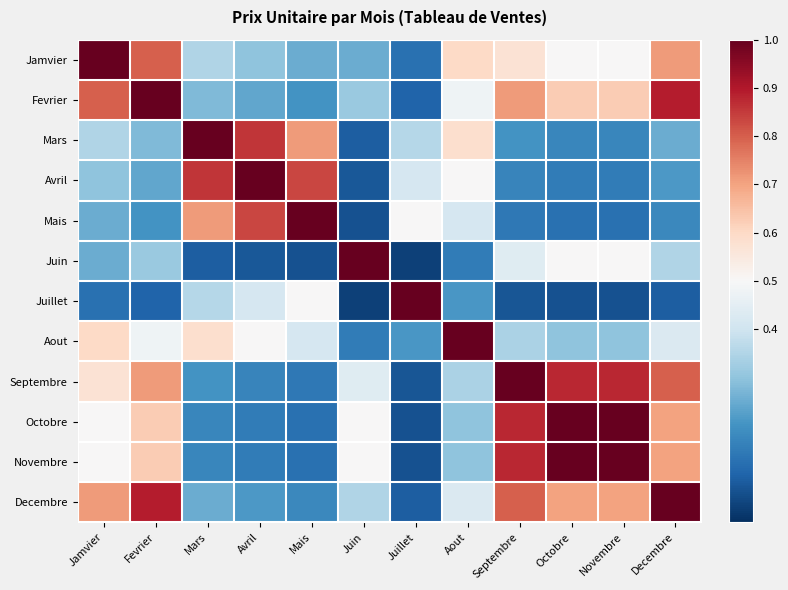

Reading right to left, list all the values displayed in this chart.

Jamvier: Decembre=0.7	Novembre=0.5	Octobre=0.5	Septembre=0.6	Aout=0.6	Juillet=0.1	Juin=0.2	Mais=0.2	Avril=0.3	Mars=0.3	Fevrier=0.8	Jamvier=1.0
Fevrier: Decembre=0.9	Novembre=0.6	Octobre=0.6	Septembre=0.7	Aout=0.5	Juillet=0.1	Juin=0.3	Mais=0.2	Avril=0.2	Mars=0.3	Fevrier=1.0	Jamvier=0.8
Mars: Decembre=0.2	Novembre=0.2	Octobre=0.2	Septembre=0.2	Aout=0.6	Juillet=0.4	Juin=0.1	Mais=0.7	Avril=0.9	Mars=1.0	Fevrier=0.3	Jamvier=0.3
Avril: Decembre=0.2	Novembre=0.1	Octobre=0.1	Septembre=0.2	Aout=0.5	Juillet=0.4	Juin=0.1	Mais=0.8	Avril=1.0	Mars=0.9	Fevrier=0.2	Jamvier=0.3
Mais: Decembre=0.2	Novembre=0.1	Octobre=0.1	Septembre=0.1	Aout=0.4	Juillet=0.5	Juin=0.1	Mais=1.0	Avril=0.8	Mars=0.7	Fevrier=0.2	Jamvier=0.2
Juin: Decembre=0.3	Novembre=0.5	Octobre=0.5	Septembre=0.4	Aout=0.1	Juillet=0.0	Juin=1.0	Mais=0.1	Avril=0.1	Mars=0.1	Fevrier=0.3	Jamvier=0.2
Juillet: Decembre=0.1	Novembre=0.1	Octobre=0.1	Septembre=0.1	Aout=0.2	Juillet=1.0	Juin=0.0	Mais=0.5	Avril=0.4	Mars=0.4	Fevrier=0.1	Jamvier=0.1
Aout: Decembre=0.4	Novembre=0.3	Octobre=0.3	Septembre=0.3	Aout=1.0	Juillet=0.2	Juin=0.1	Mais=0.4	Avril=0.5	Mars=0.6	Fevrier=0.5	Jamvier=0.6
Septembre: Decembre=0.8	Novembre=0.9	Octobre=0.9	Septembre=1.0	Aout=0.3	Juillet=0.1	Juin=0.4	Mais=0.1	Avril=0.2	Mars=0.2	Fevrier=0.7	Jamvier=0.6
Octobre: Decembre=0.7	Novembre=1.0	Octobre=1.0	Septembre=0.9	Aout=0.3	Juillet=0.1	Juin=0.5	Mais=0.1	Avril=0.1	Mars=0.2	Fevrier=0.6	Jamvier=0.5
Novembre: Decembre=0.7	Novembre=1.0	Octobre=1.0	Septembre=0.9	Aout=0.3	Juillet=0.1	Juin=0.5	Mais=0.1	Avril=0.1	Mars=0.2	Fevrier=0.6	Jamvier=0.5
Decembre: Decembre=1.0	Novembre=0.7	Octobre=0.7	Septembre=0.8	Aout=0.4	Juillet=0.1	Juin=0.3	Mais=0.2	Avril=0.2	Mars=0.2	Fevrier=0.9	Jamvier=0.7